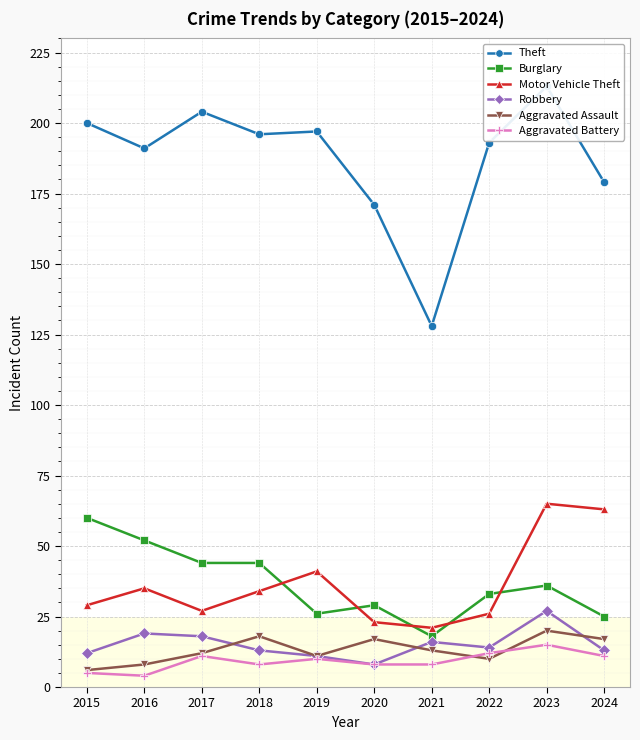

Which series changed the most between 2017 and 2022?

Theft